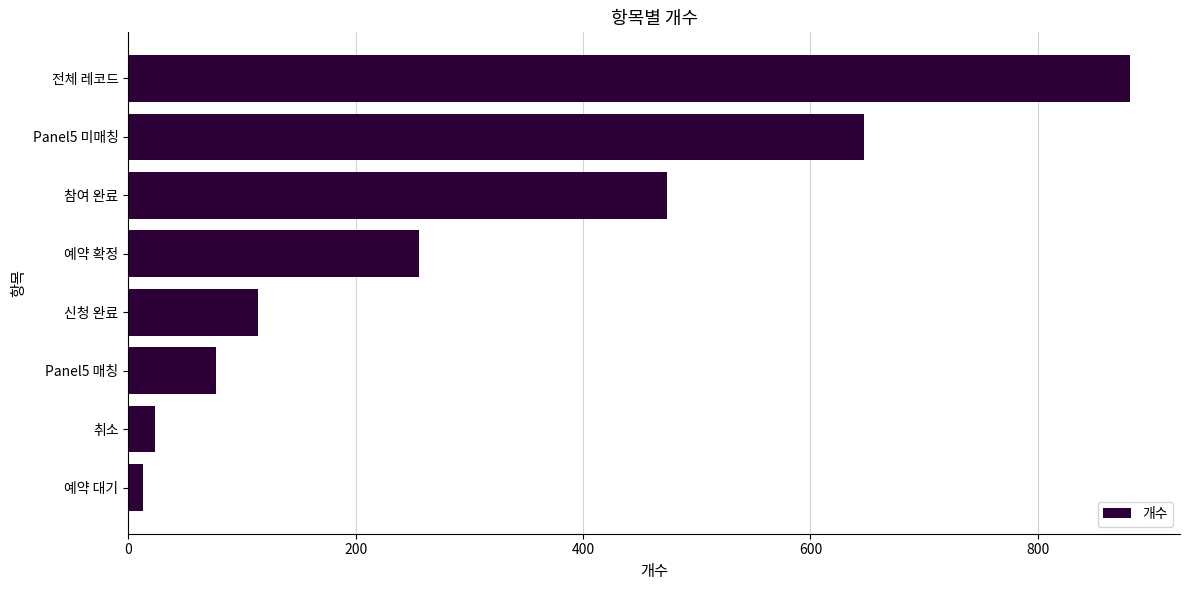

How many values are below 256?

4